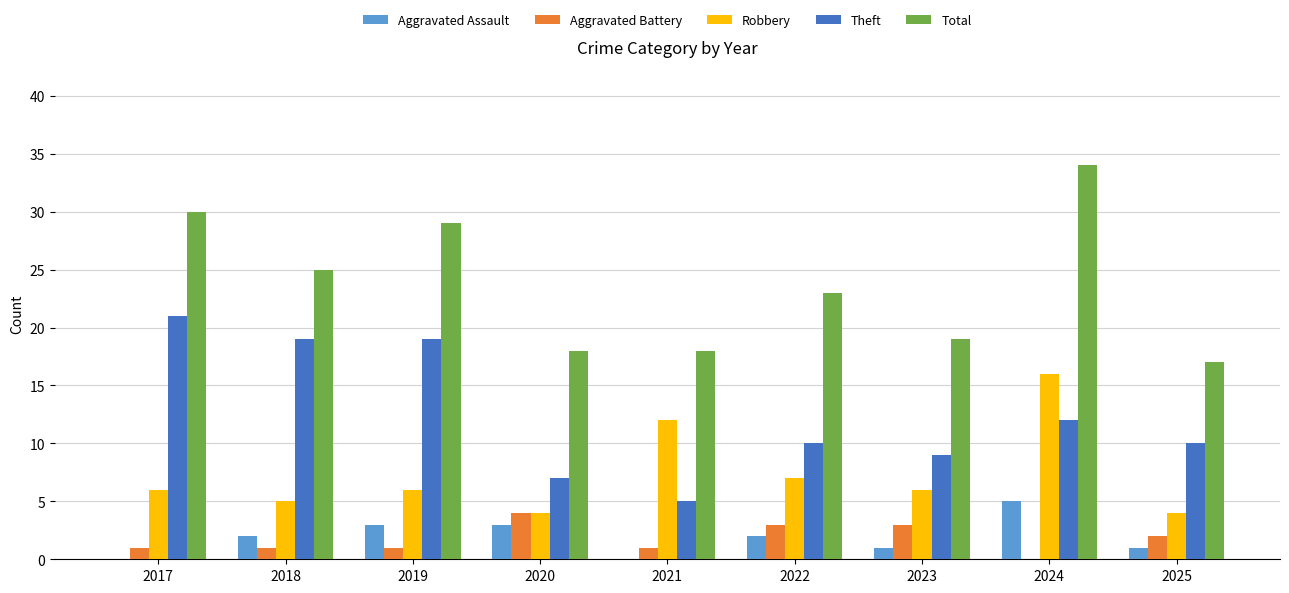

At which category does the chart reach its peak across all series?

2024